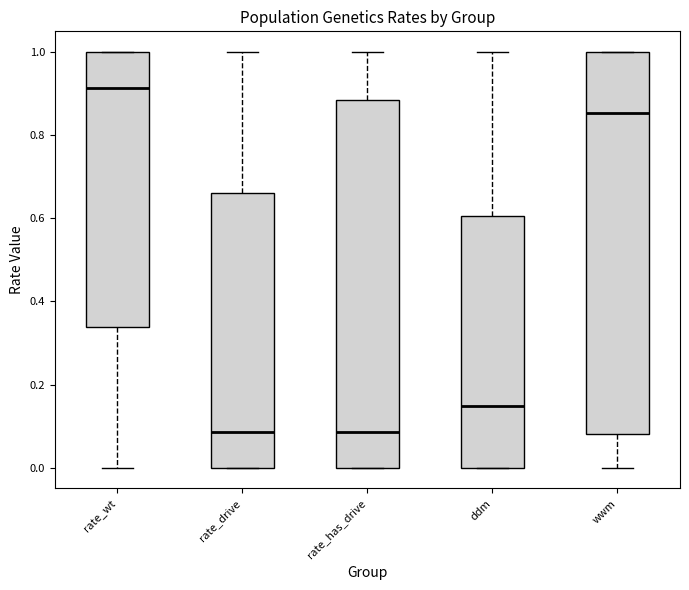

Where does the upper whisker of the box for rate_has_drive end on the y-axis? The values are not printed on the chart, so give them approximately, as read against the axis.

1.00